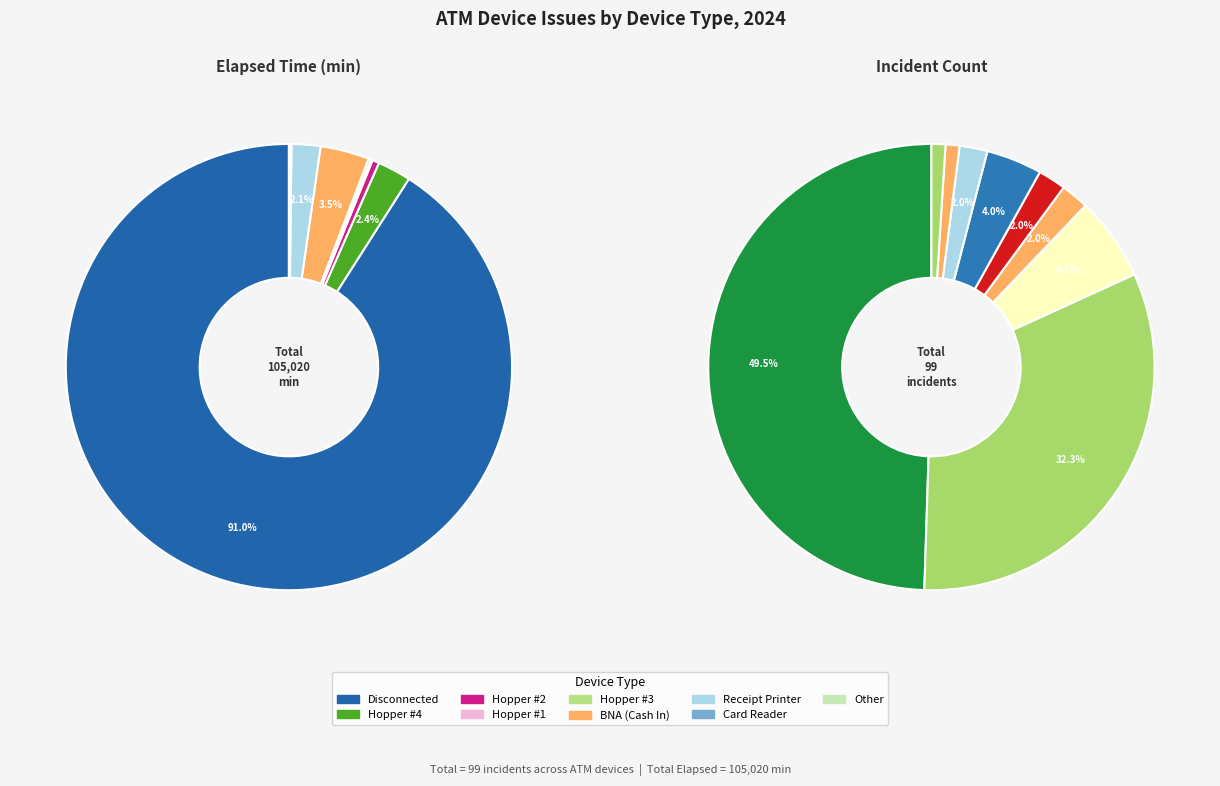

To the nearest percent, what is the combined percentage of BNA (Cash In) and Disconnected?

16%